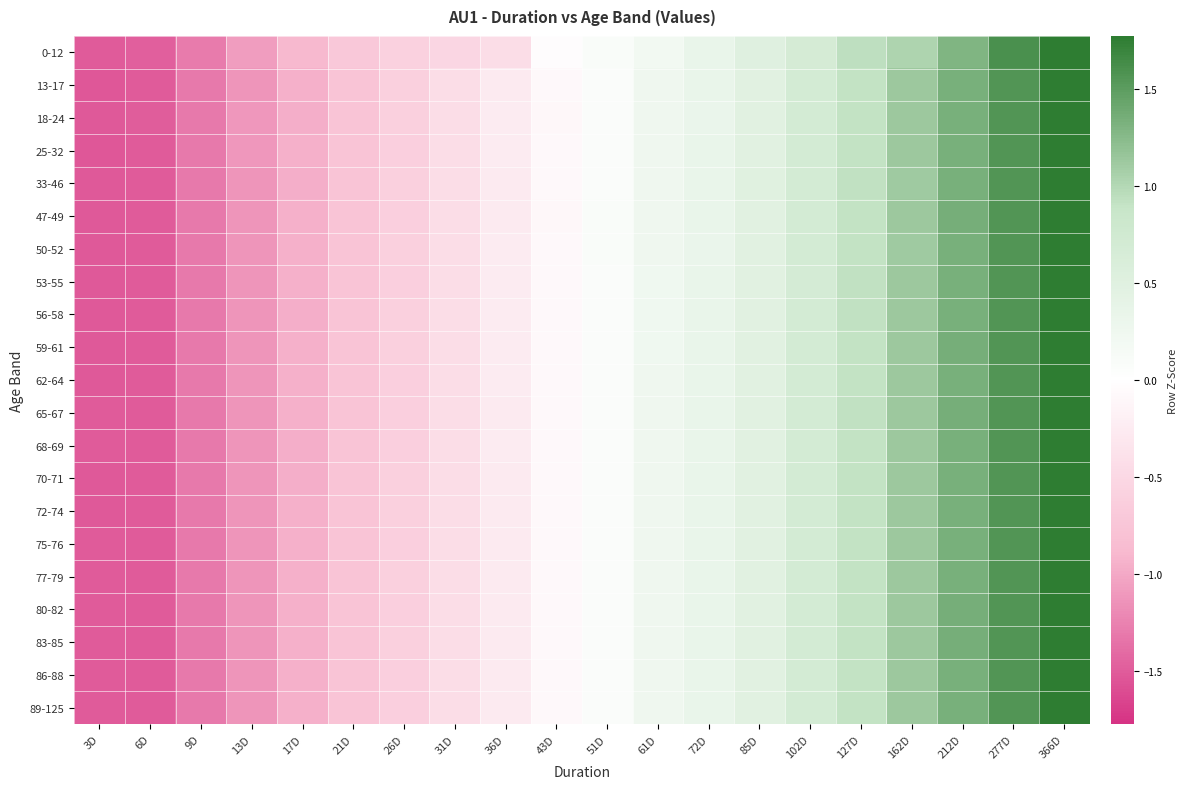

What is the smallest value displayed?

-1.5